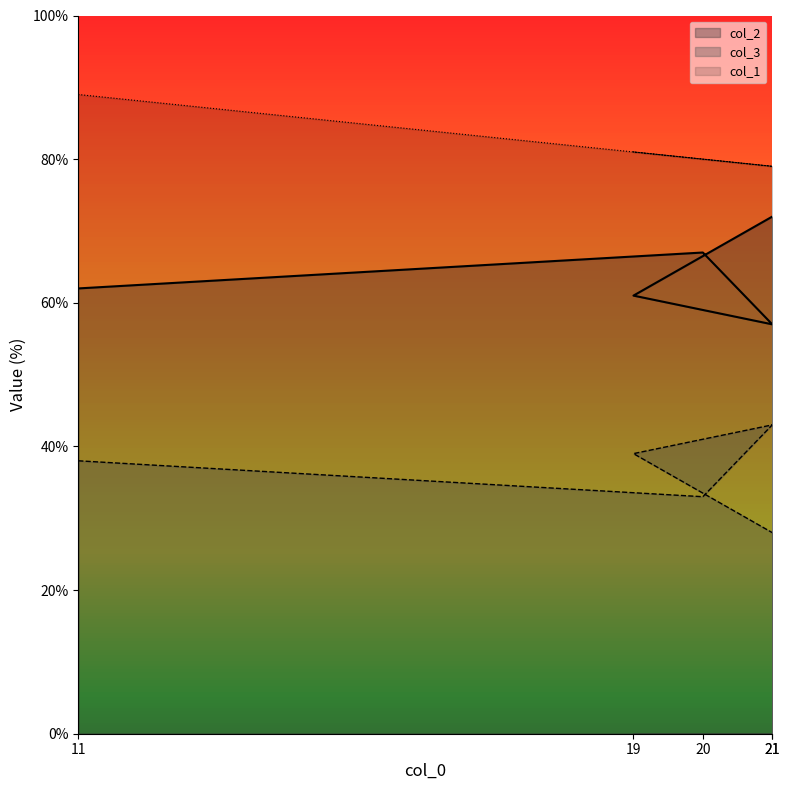

Which series has the largest range (max minus min)?

col_2